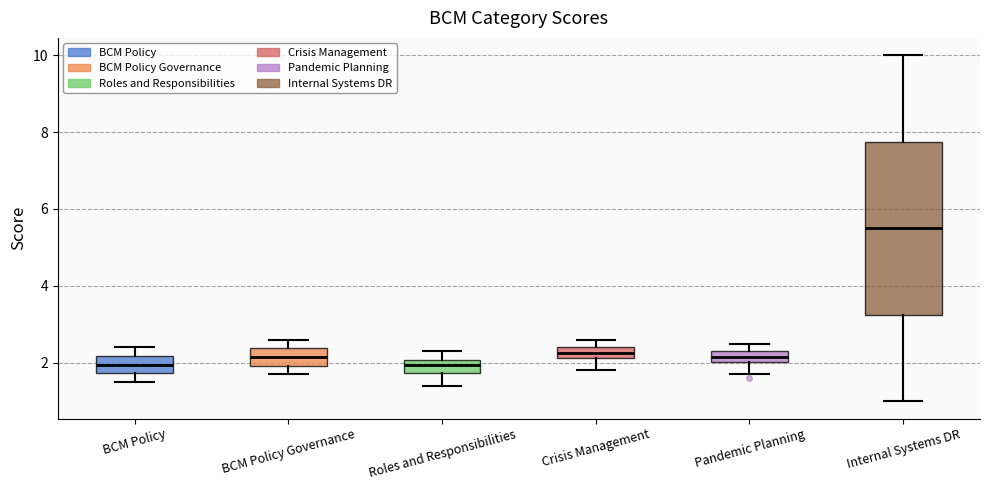

Which box is the tallest, from its lower edge to its upper edge?

Internal Systems DR